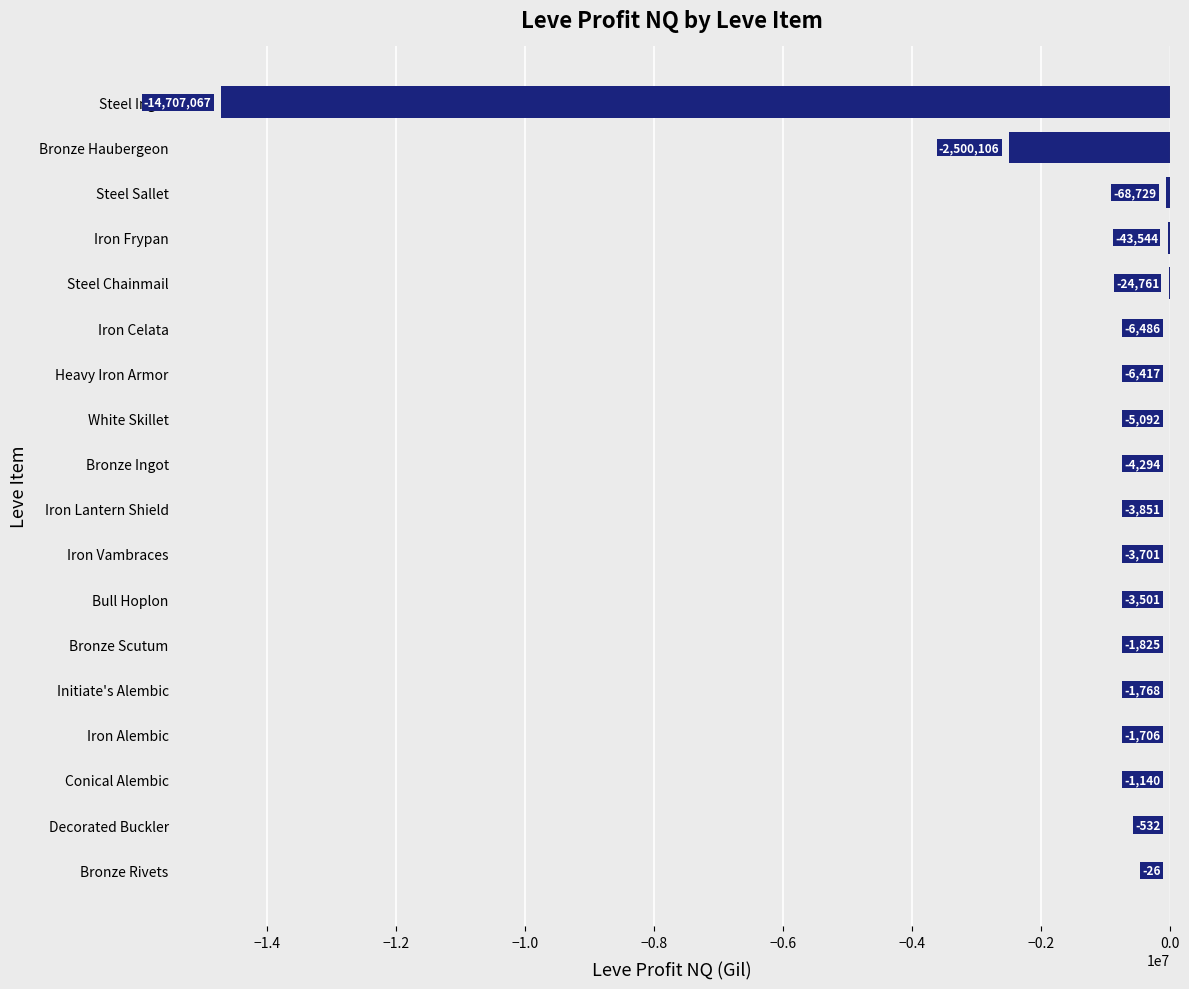

What is the greatest value displayed?

-25.5